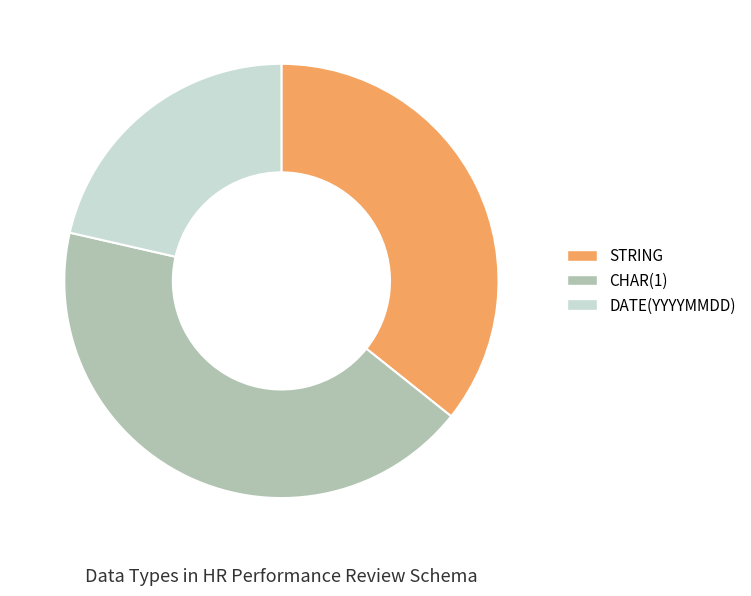

Is the sum of CHAR(1) and DATE(YYYYMMDD) greater than half?

Yes